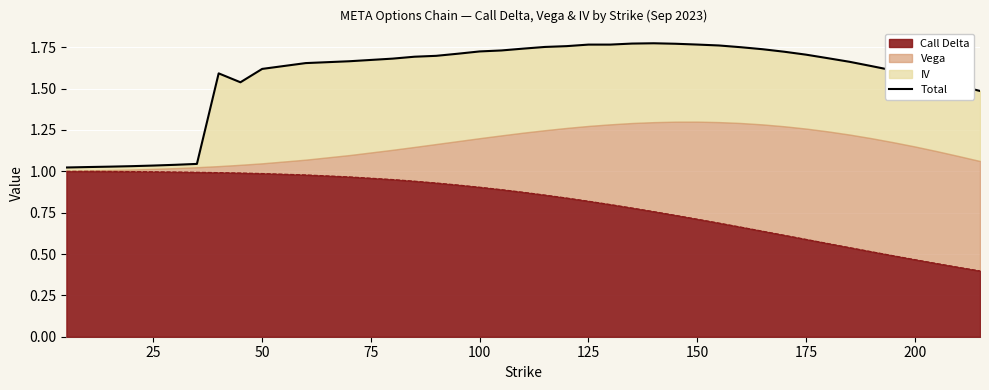

Does the chart display data point markers on the line(s)?

No